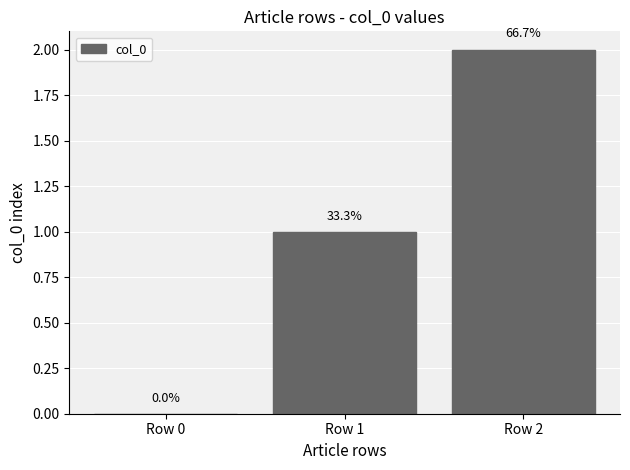

Are the bars horizontal?

No